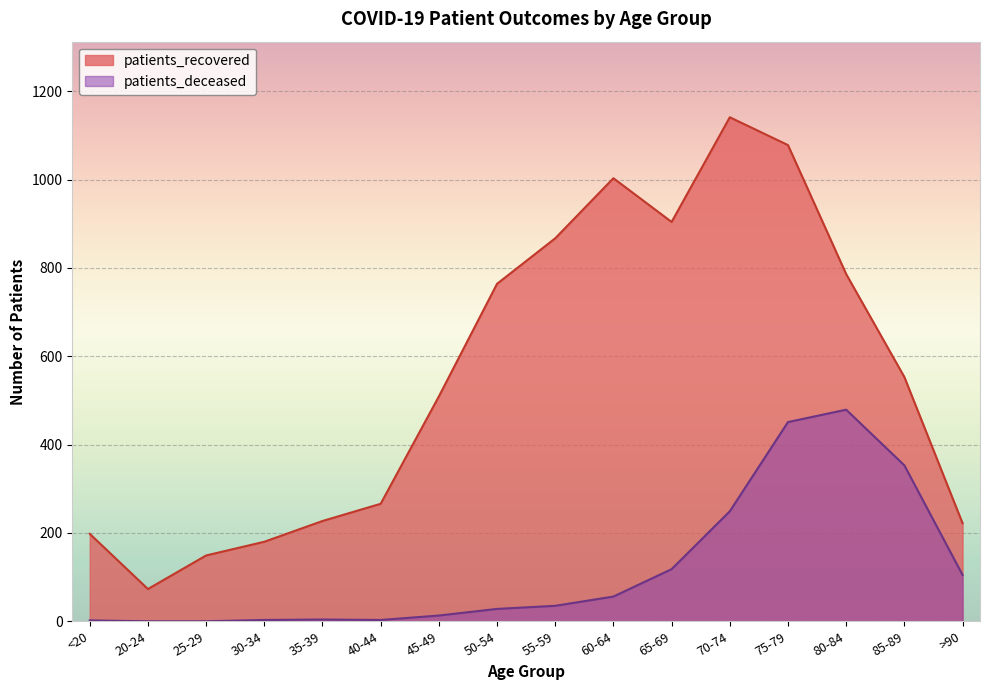

How many lines are shown in the chart?

2